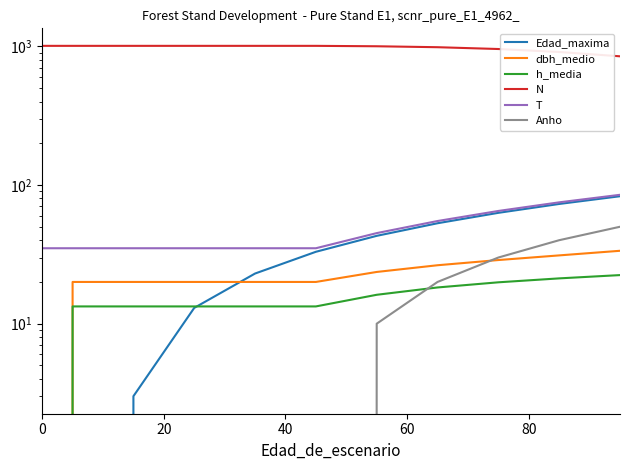

What is the sum of all N values?

10748.6